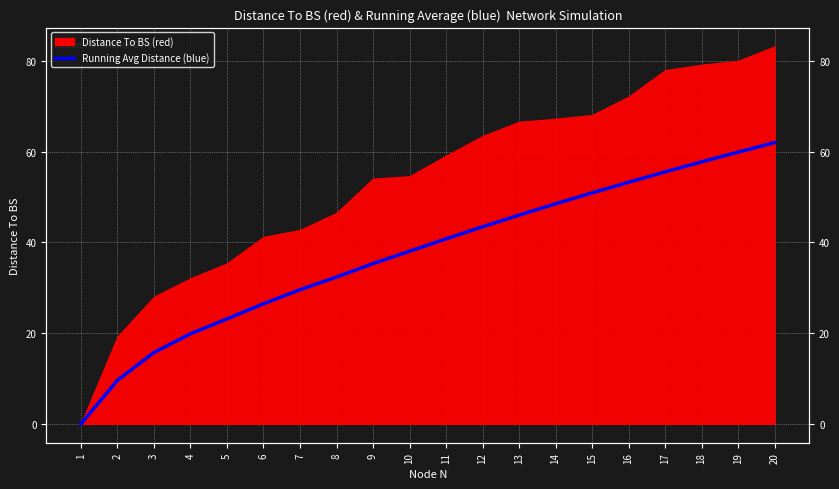

Is it true that the value at 13 is 71.1?

False